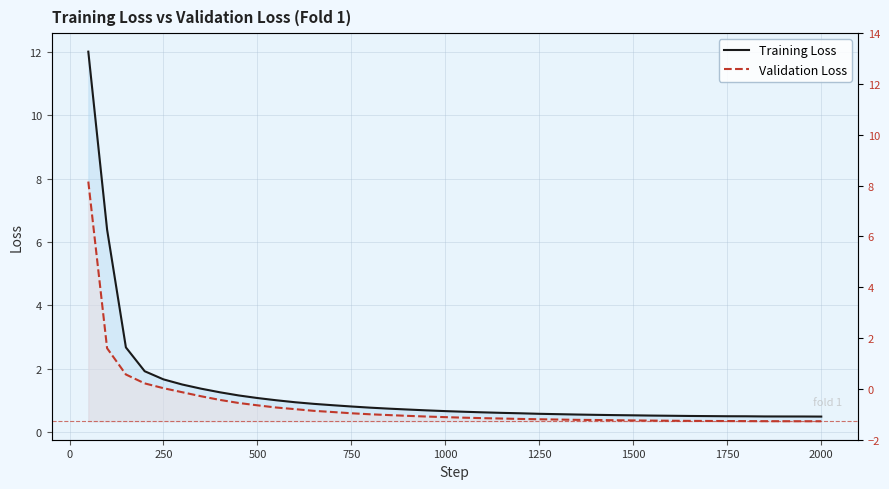

True or false: Training Loss and Validation Loss intersect in this chart.

False